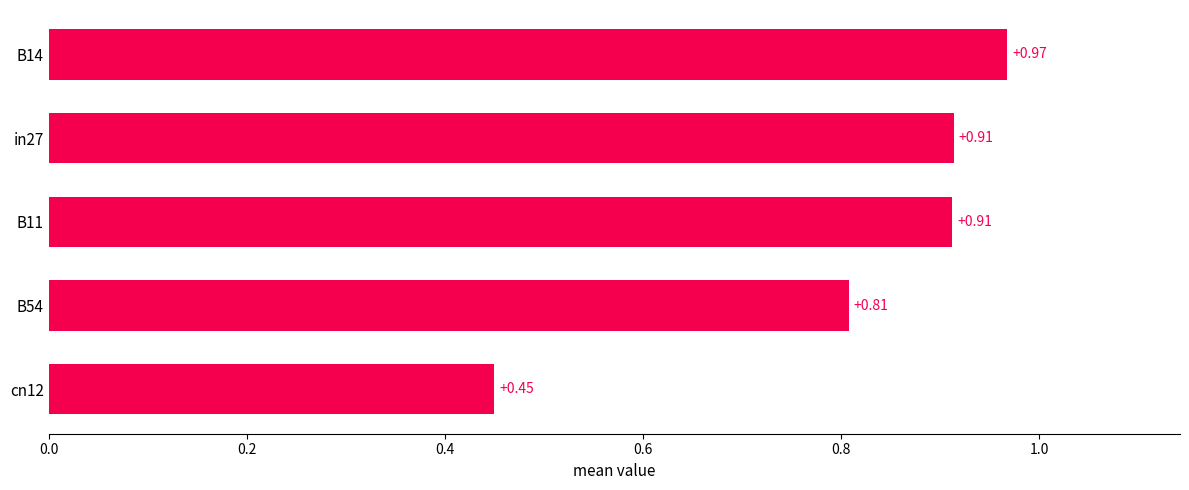

What is the change in value from cn12 to B54?

+0.4